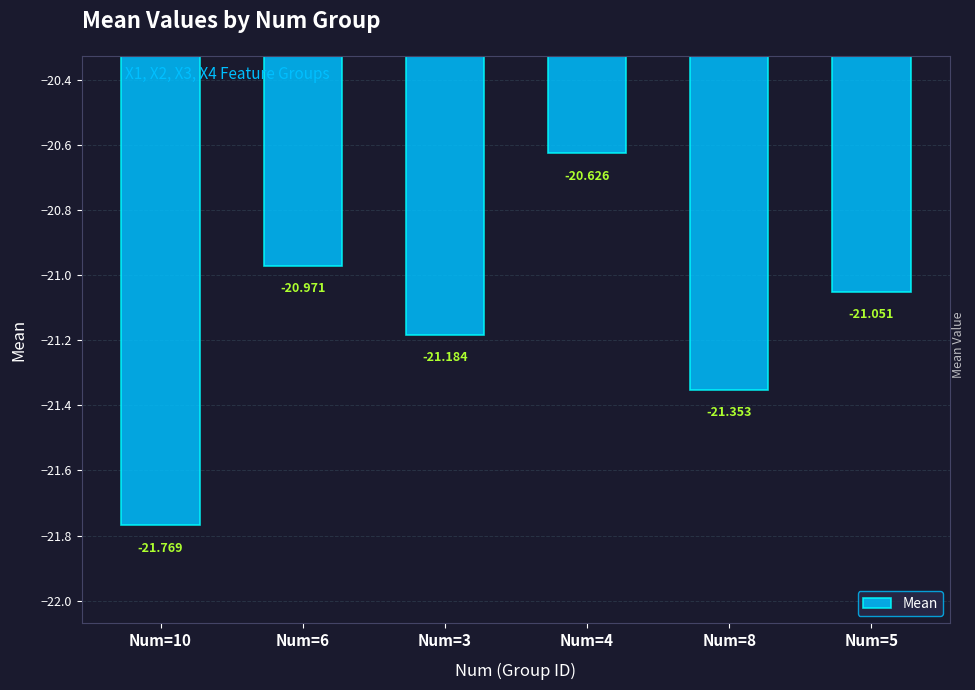

Reading left to right, extract all data points from this chart.

-21.8	-21.0	-21.2	-20.6	-21.4	-21.1